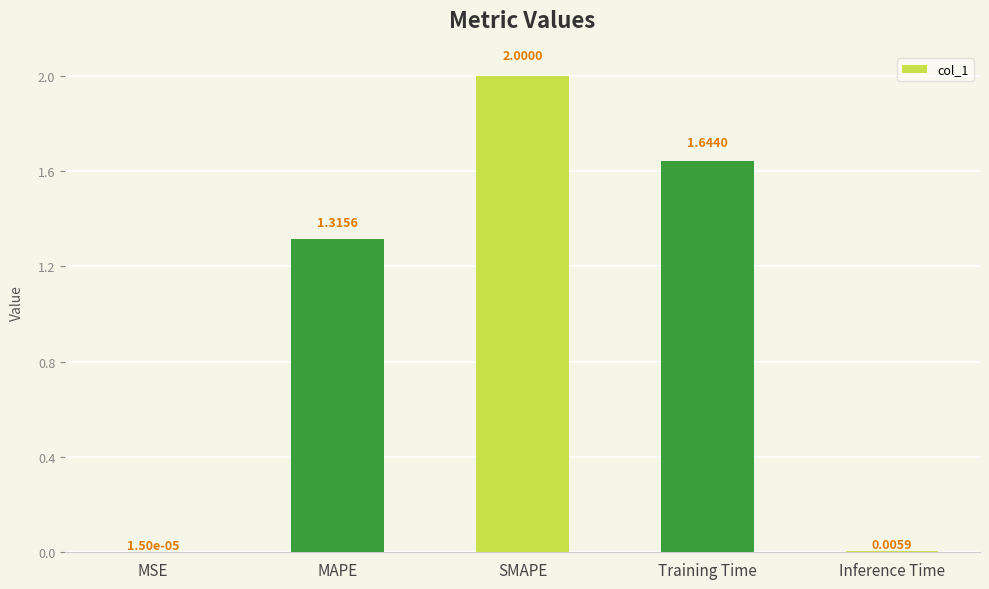

At which category does the chart reach its peak across all series?

SMAPE